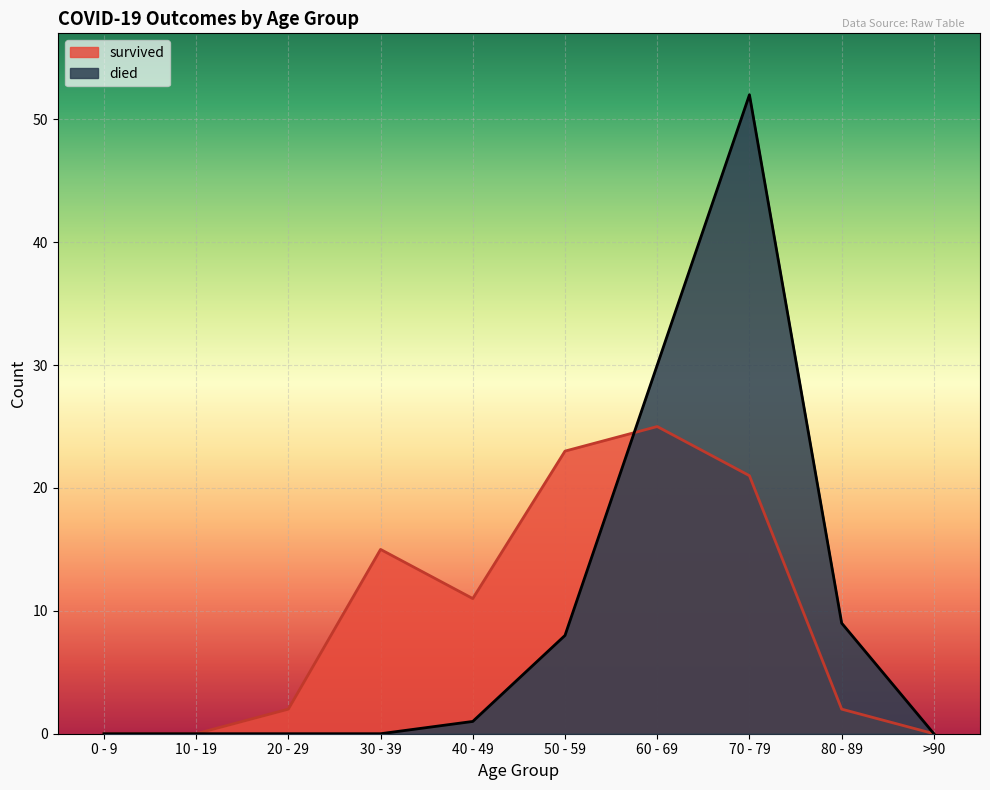

What is the difference between the second highest and minimum values in the survived series?

23